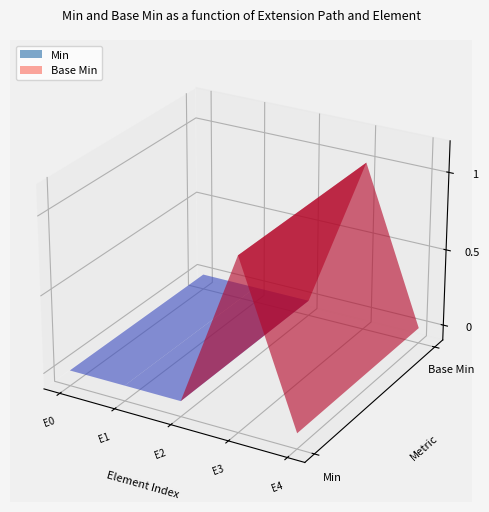

Reading left to right, extract all data points from this chart.

Extension: min=0	base_min=0
Extension.id: min=0	base_min=0
Extension.extension: min=0	base_min=0
Extension.url: min=1	base_min=1
Extension.value[x]: min=0	base_min=0